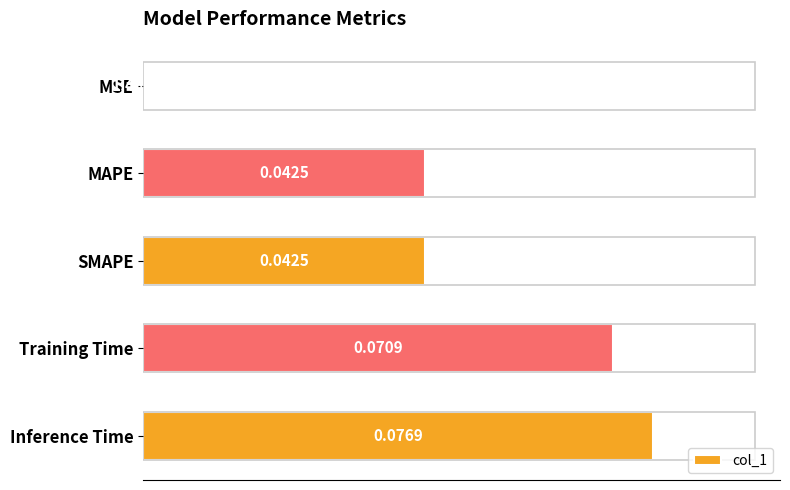

What is the difference between the maximum and minimum values?

0.1